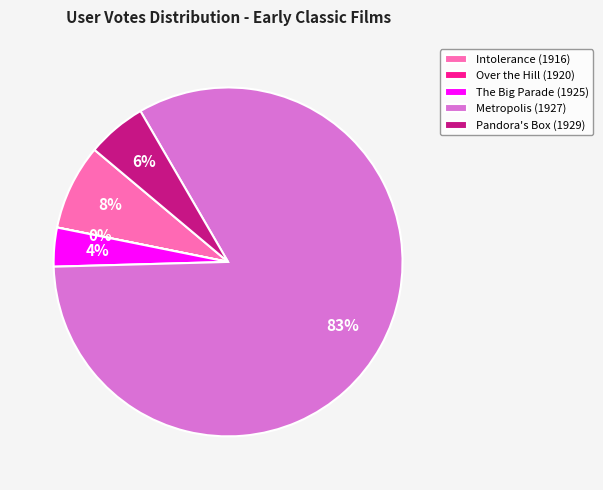

Combined, do Intolerance (1916) and Metropolis (1927) account for over 50%?

Yes